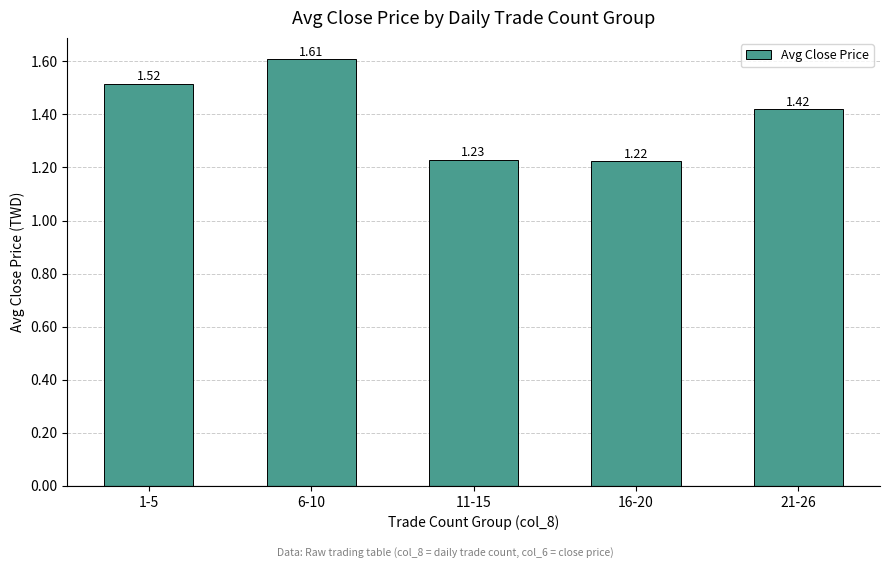

What position from the right is 1-5?

5